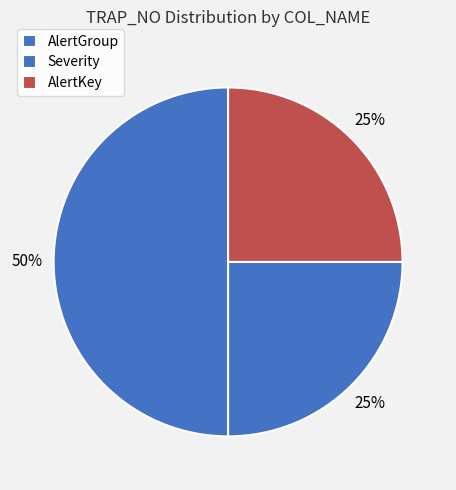

How many segments does this pie chart have?

3